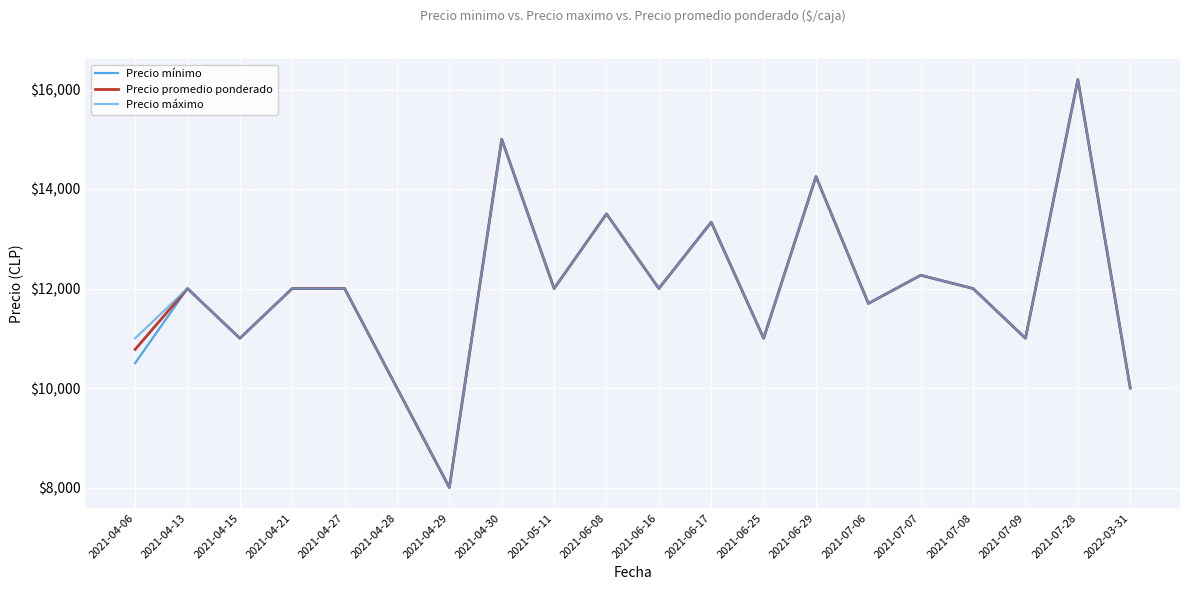

Rank the series by their maximum value, from highest to lowest.

Precio mínimo, Precio promedio ponderado, Precio máximo